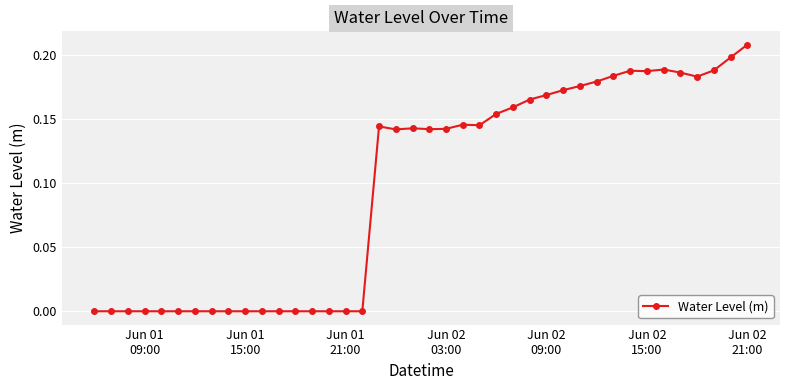

What is the value of the 19th point from the left?

0.1